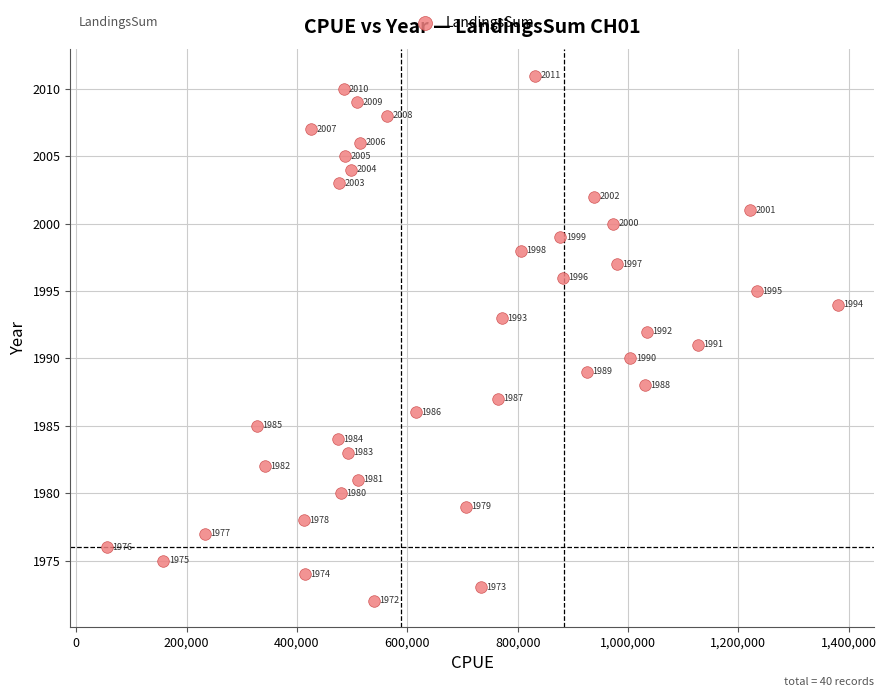

What is the range of Y values (max minus min)?

39